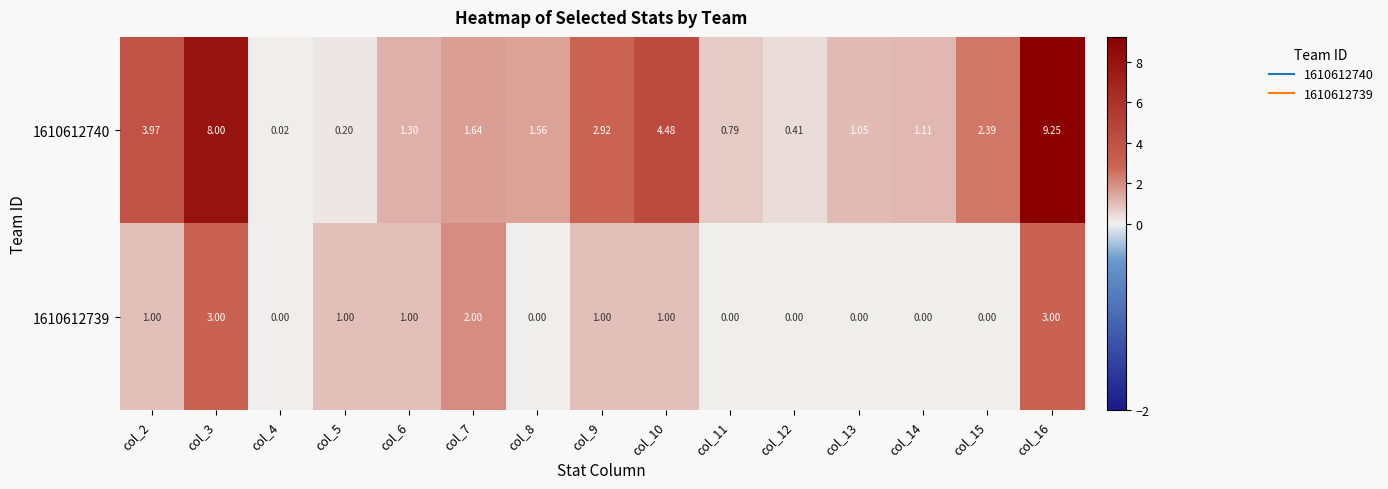

Rank the series at col_6 from lowest to highest value.

1610612739, 1610612740